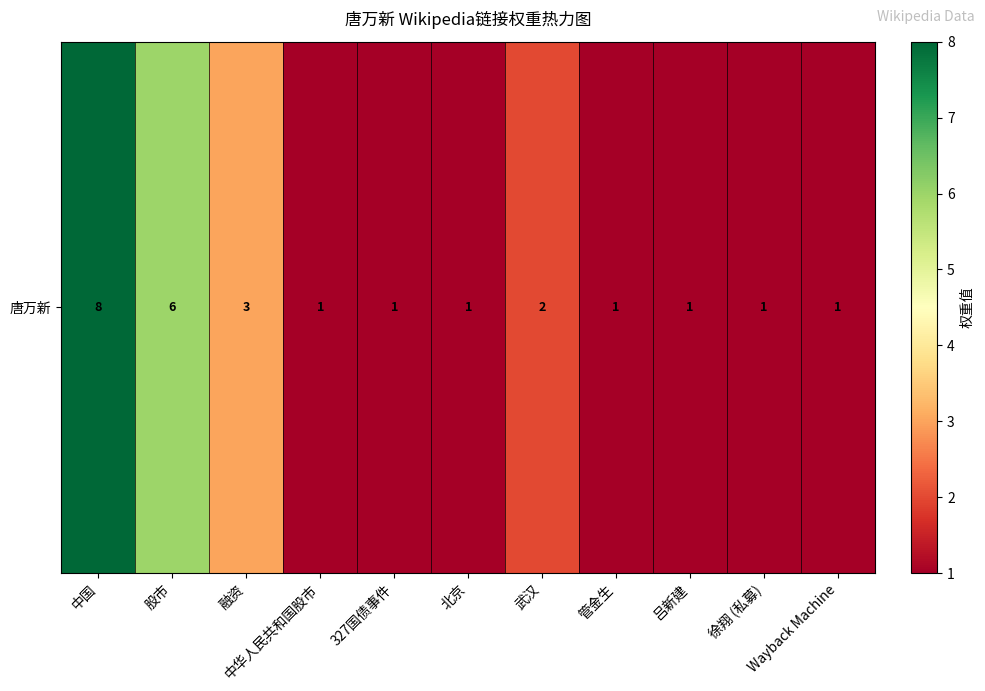

Rank the categories by value from highest to lowest.

中国, 股市, 融资, 武汉, 中华人民共和国股市, 327国债事件, 北京, 管金生, 吕新建, 徐翔 (私募), Wayback Machine